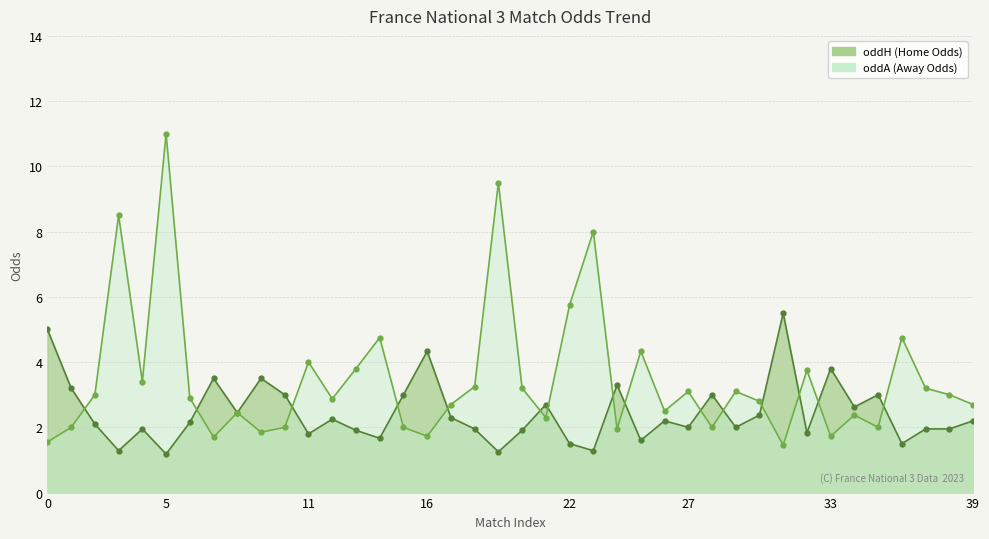

Reading right to left, what are all the values shown in this chart?

oddH: 2.2	1.9	1.9	1.5	3.0	2.6	3.8	1.8	5.5	2.4	2.0	3.0	2.0	2.2	1.6	3.3	1.3	1.5	2.7	1.9	1.2	1.9	2.3	4.3	3.0	1.7	1.9	2.2	1.8	3.0	3.5	2.5	3.5	2.1	1.2	1.9	1.3	2.1	3.2	5.0
oddA: 2.7	3.0	3.2	4.8	2.0	2.4	1.7	3.8	1.4	2.8	3.1	2.0	3.1	2.5	4.3	1.9	8.0	5.8	2.3	3.2	9.5	3.2	2.7	1.7	2.0	4.8	3.8	2.9	4.0	2.0	1.9	2.5	1.7	2.9	11.0	3.4	8.5	3.0	2.0	1.6